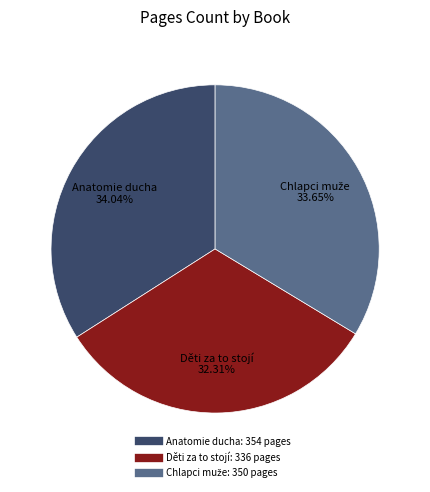

Is there any slice that represents more than half of the pie?

No